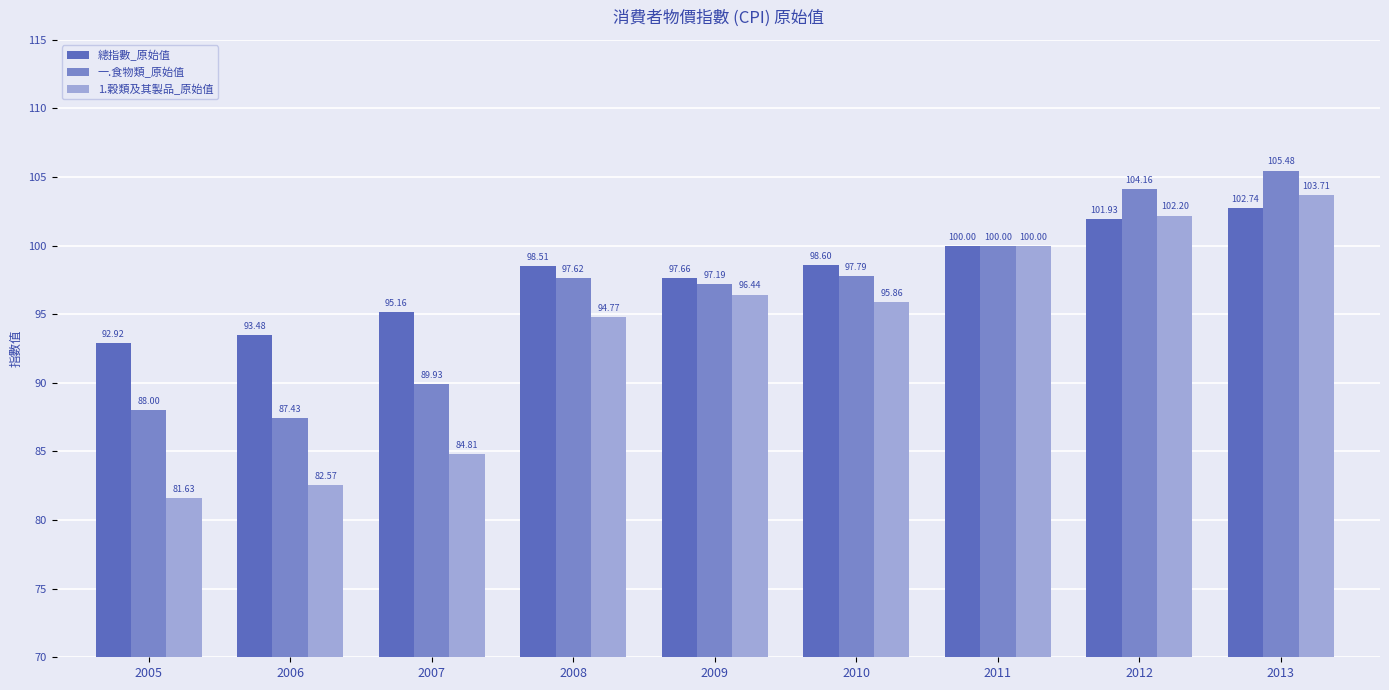

What is the value of the 1.穀類及其製品_原始值 bar at the 7th from the left?

100.0